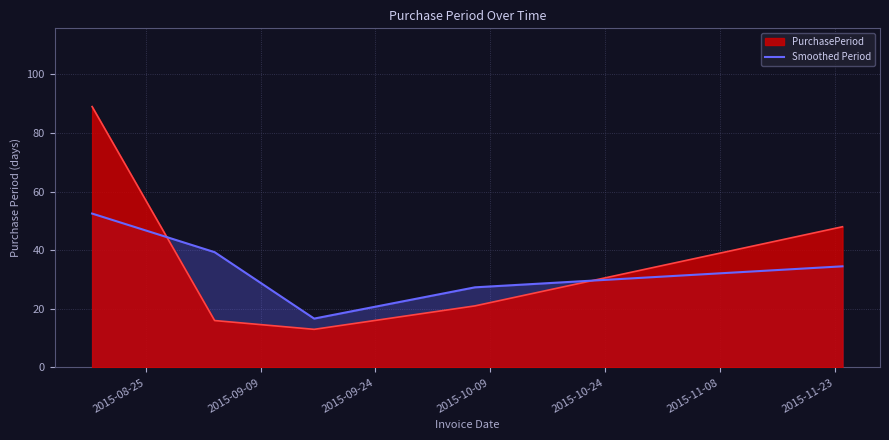

Rank the series by their maximum value, from lowest to highest.

Smoothed Period, PurchasePeriod